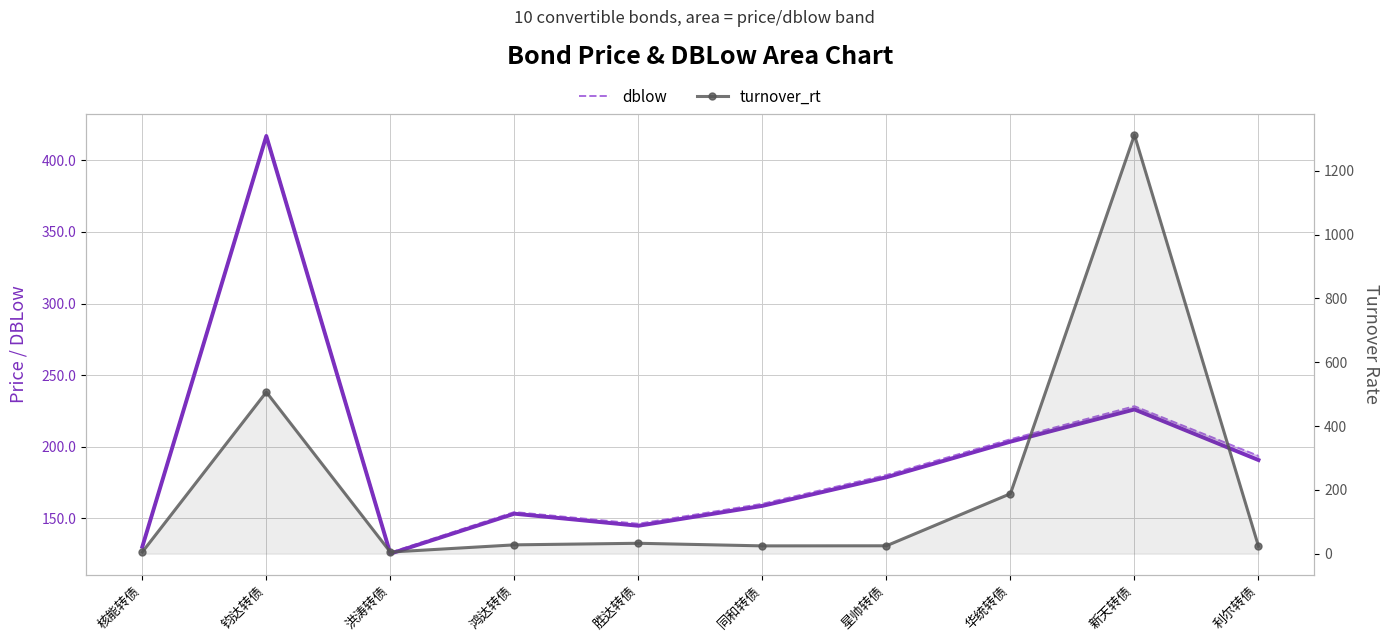

Rank the categories by dblow value from lowest to highest.

洪涛转债, 核能转债, 胜达转债, 鸿达转债, 同和转债, 星帅转债, 利尔转债, 华统转债, 新天转债, 钧达转债